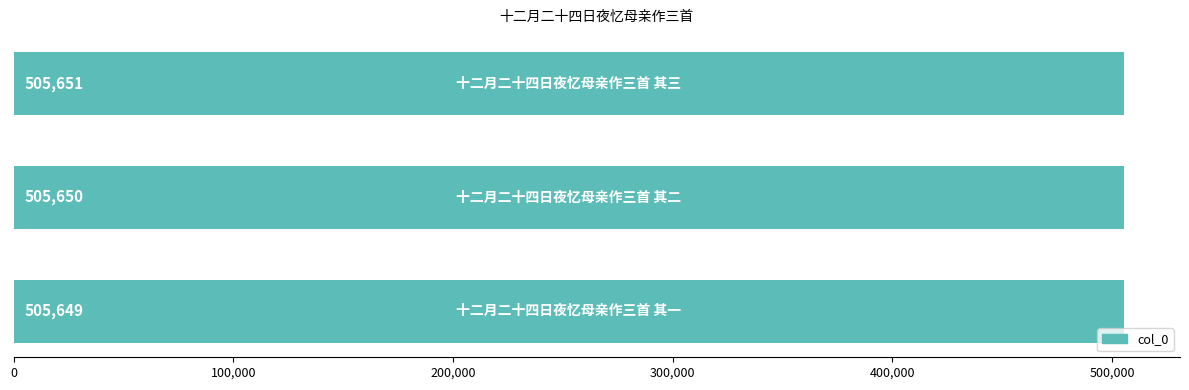

Reading top to bottom, what are all the values shown in this chart?

505651	505650	505649